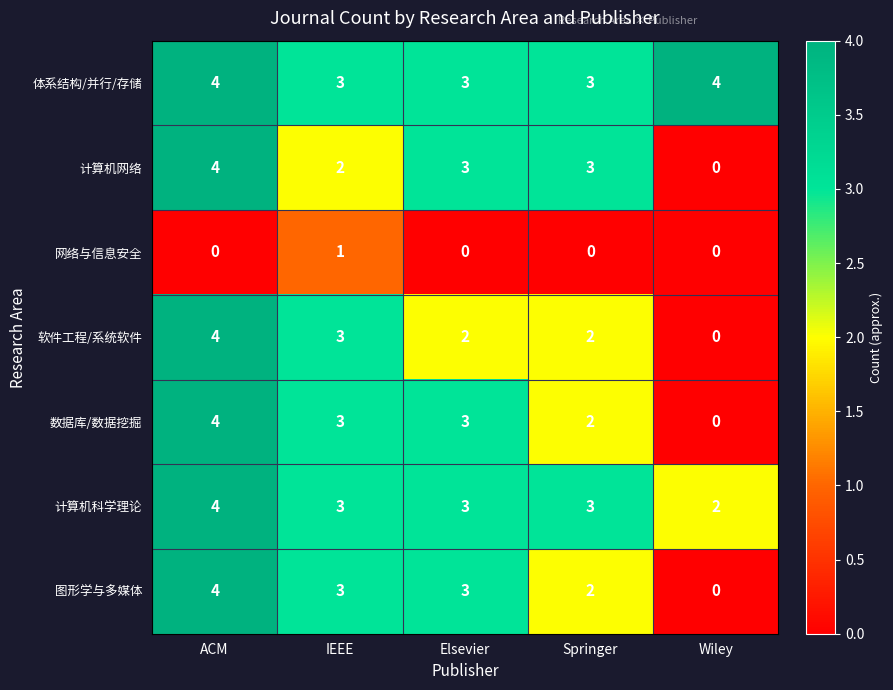

What is the spread (max minus min) of values at ACM?

4